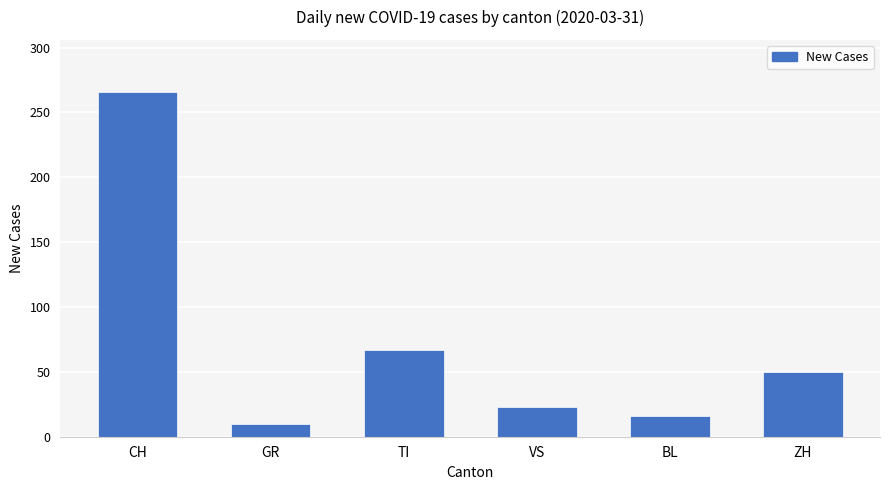

List the labels in order of value, largest first.

CH, TI, ZH, VS, BL, GR